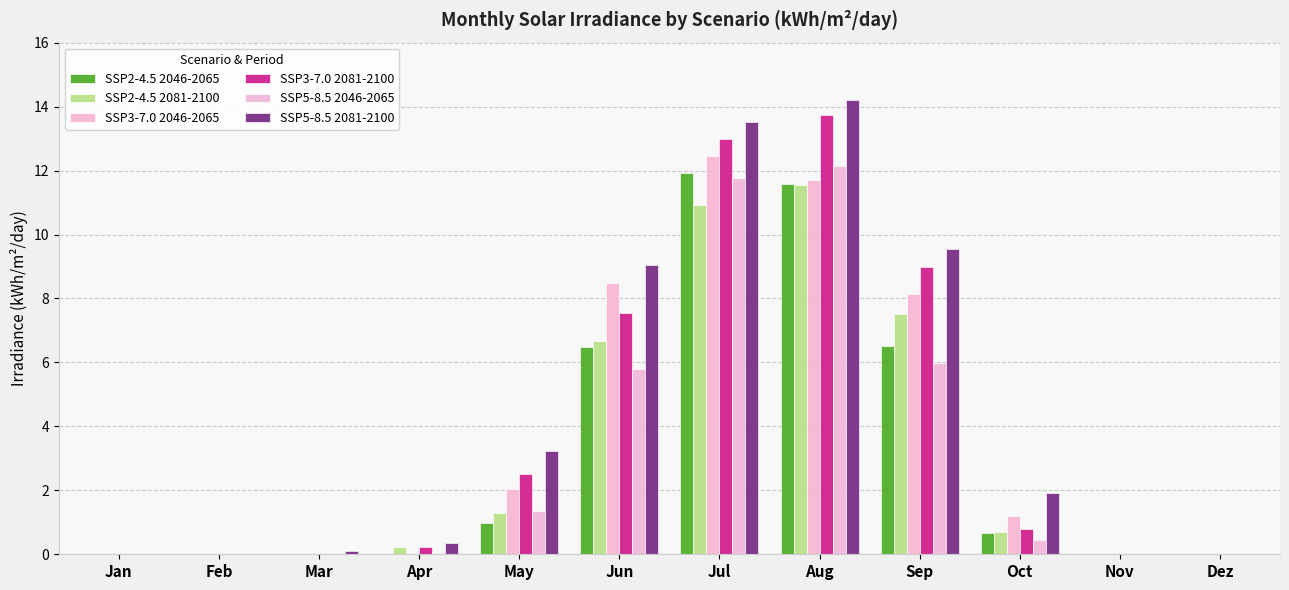

Which series has the largest total across all categories?

SSP5-8.5 2081-2100